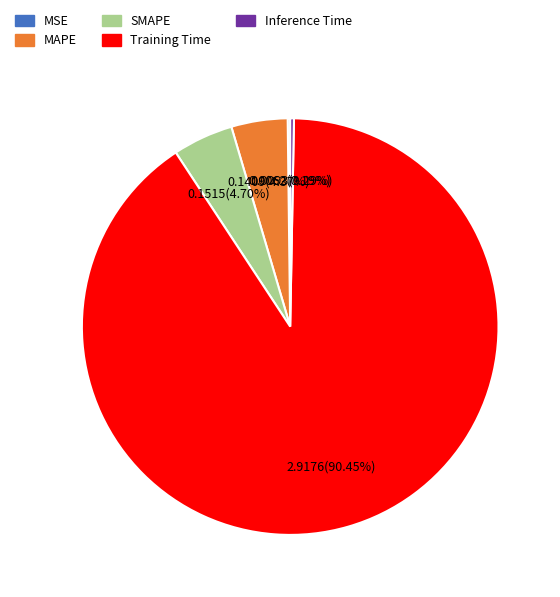

To the nearest percent, what is the difference between the largest and smallest slice percentages?

90%